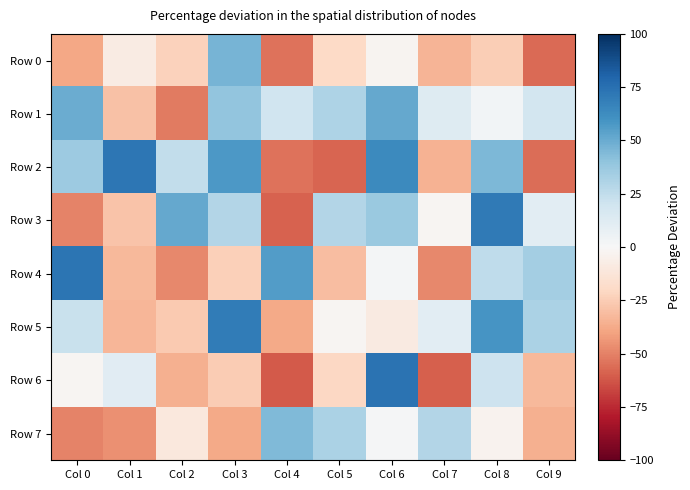

Is the value of Row 6 at Col 2 greater than the value of Row 2 at Col 0?

No